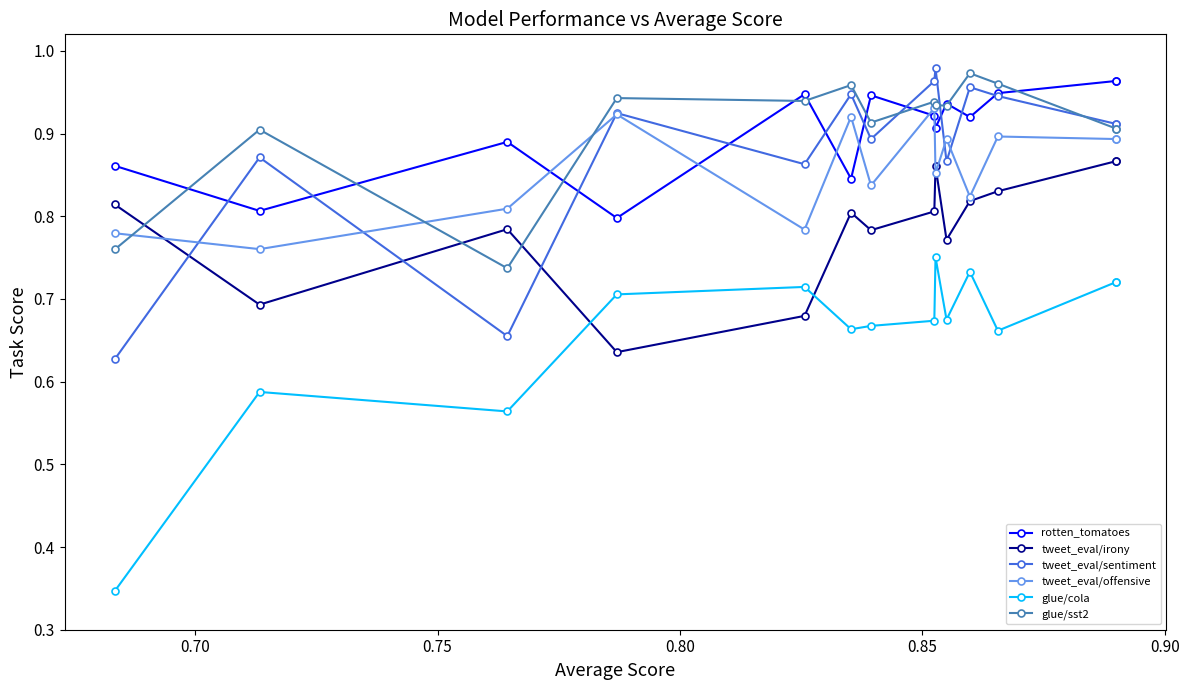

True or false: tweet_eval/offensive and glue/sst2 intersect in this chart.

True